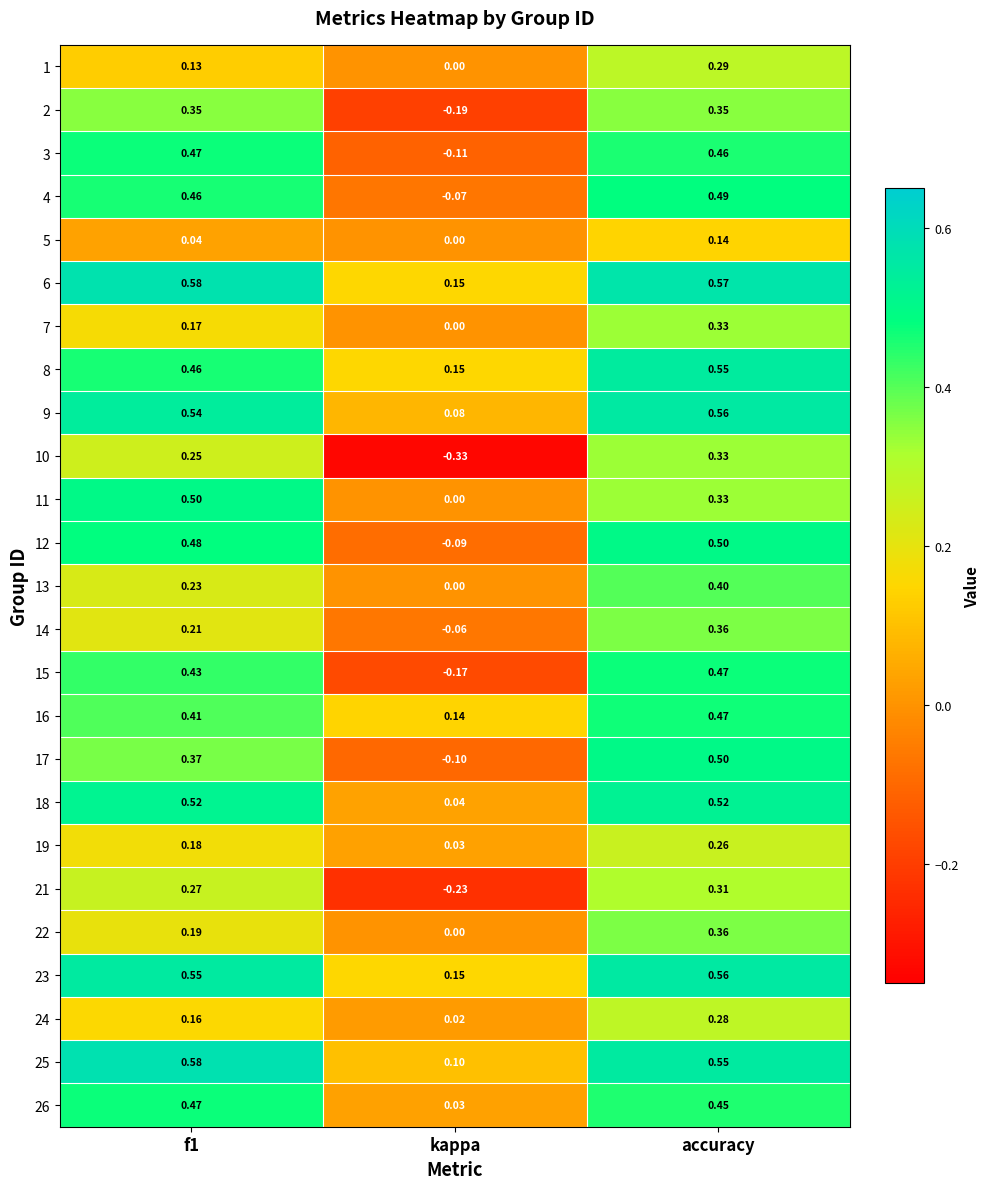

At which label does 24 reach its minimum?

kappa